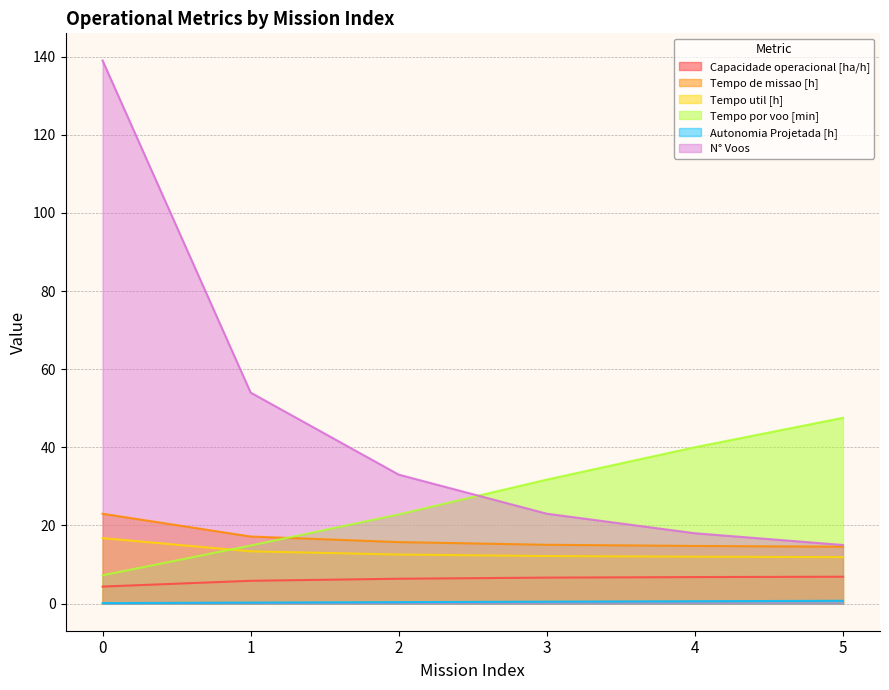

What is the difference between the highest and lowest values at 2?

32.6